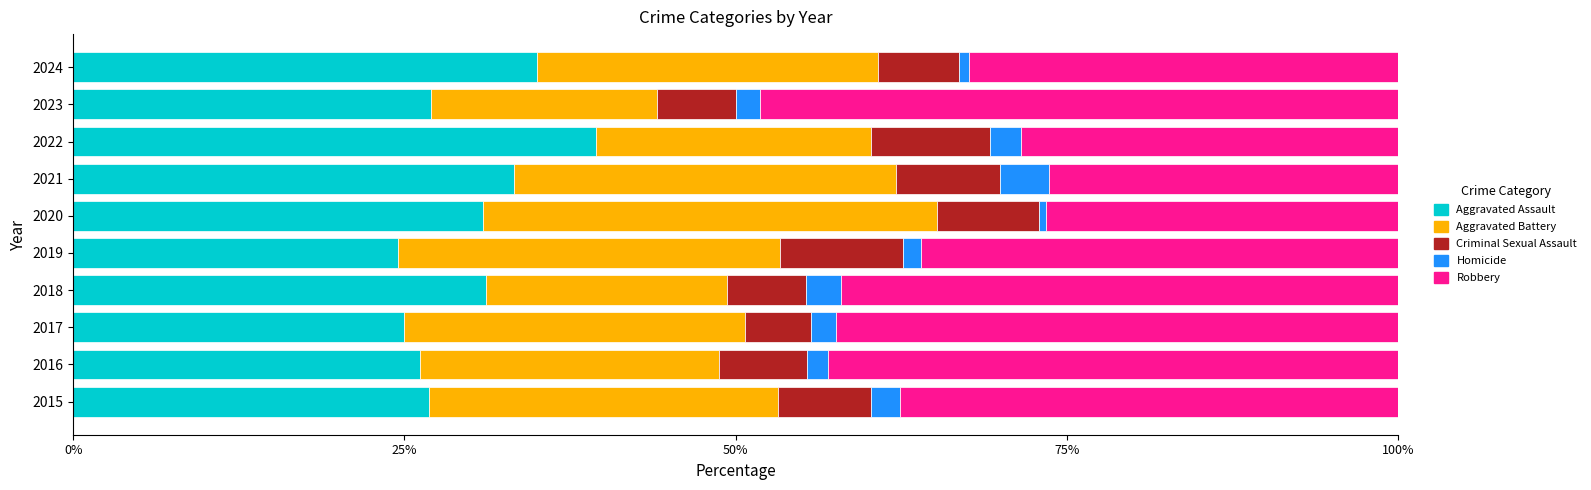

Which category has the highest value in the Aggravated Assault series?

2022